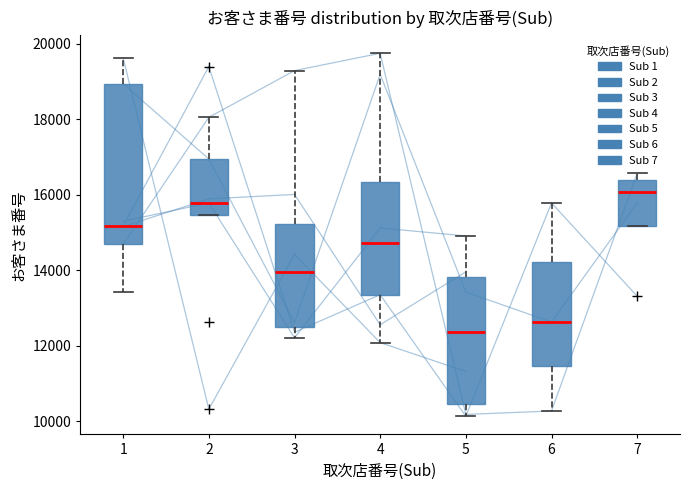

Where does the median line of the box at x = 7 sit on the y-axis? The values are not printed on the chart, so give them approximately, as read against the axis.

16000